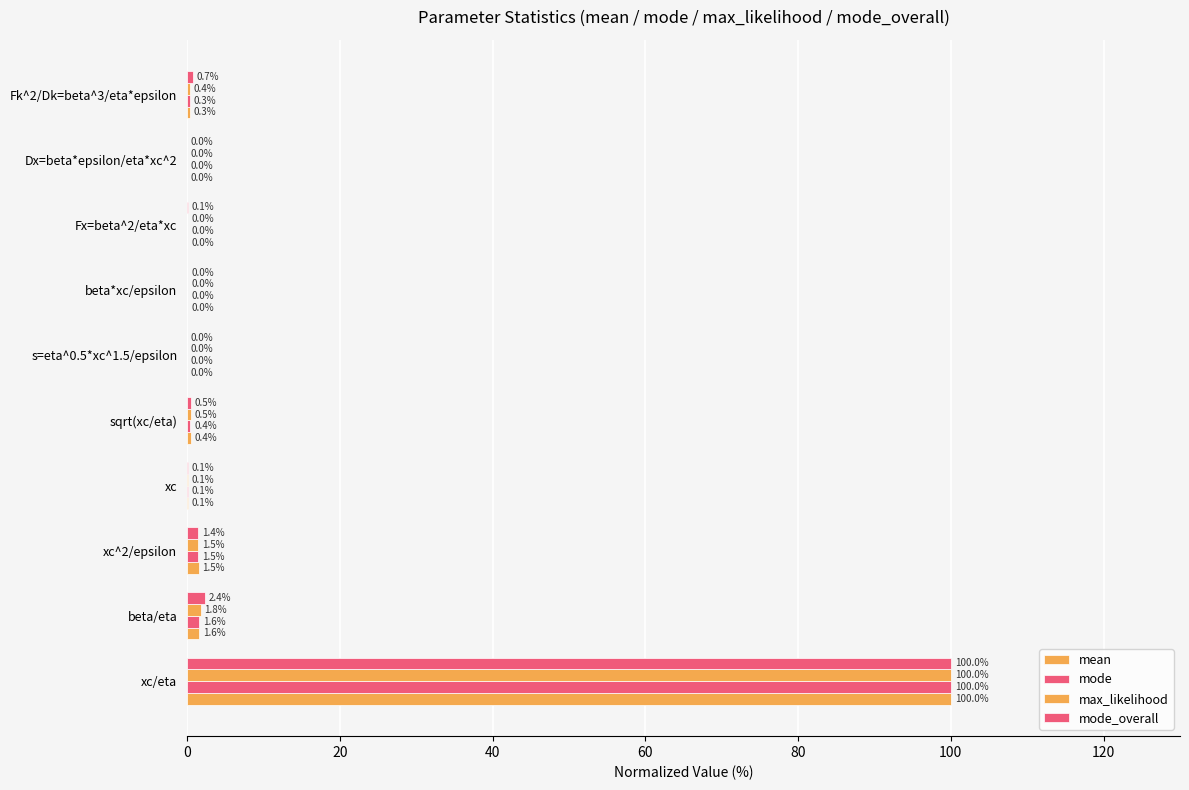

Reading left to right, transcribe all the data shown in this chart.

mean: 100.0	1.6	1.5	0.1	0.4	0.0	0.0	0.0	0.0	0.3
mode: 100.0	1.6	1.5	0.1	0.4	0.0	0.0	0.0	0.0	0.3
max_likelihood: 100.0	1.8	1.5	0.1	0.5	0.0	0.0	0.0	0.0	0.4
mode_overall: 100.0	2.4	1.4	0.1	0.5	0.0	0.0	0.1	0.0	0.7